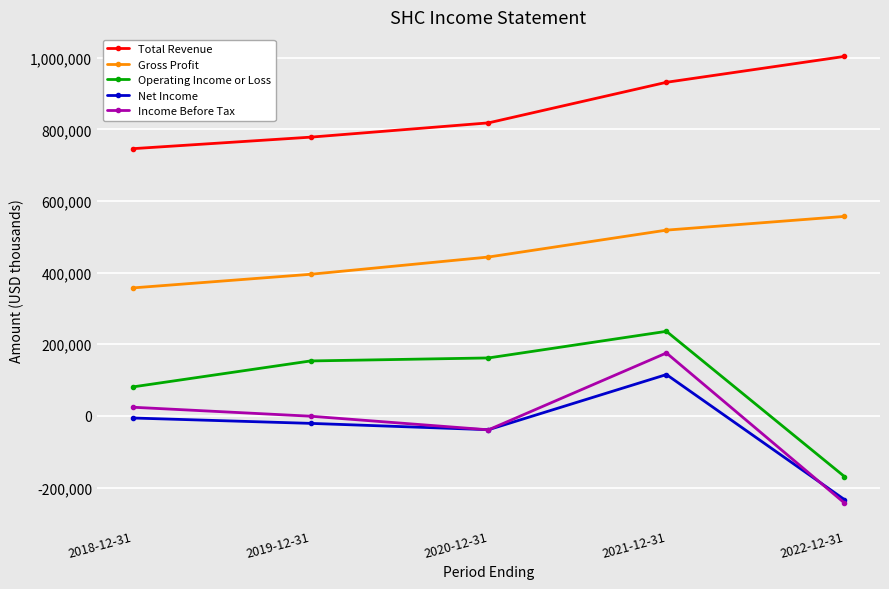

The value of Operating Income or Loss at 2021-12-31 is 236100. True or false?

True